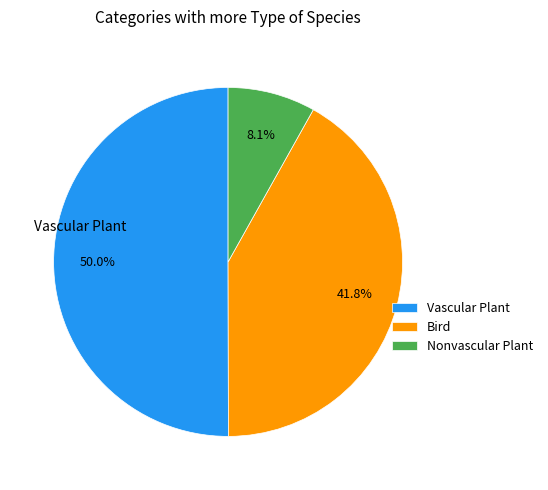

To the nearest percent, what is the average slice percentage?

33%